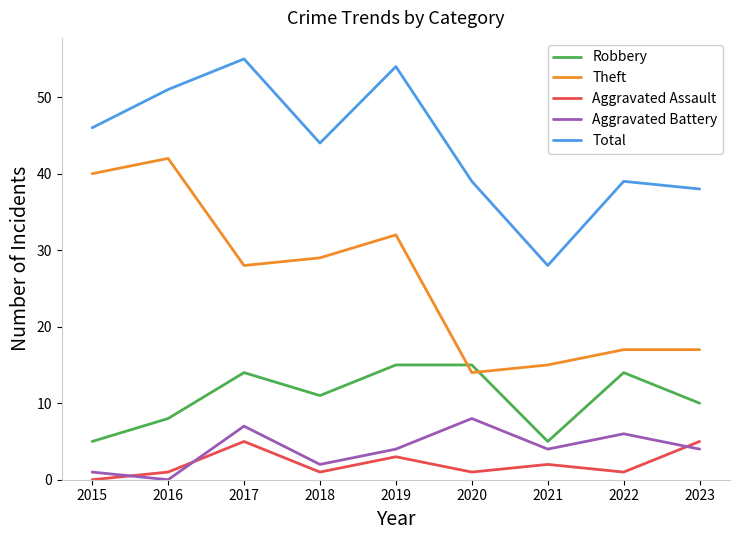

The value of Theft at 2015 is 40. True or false?

True